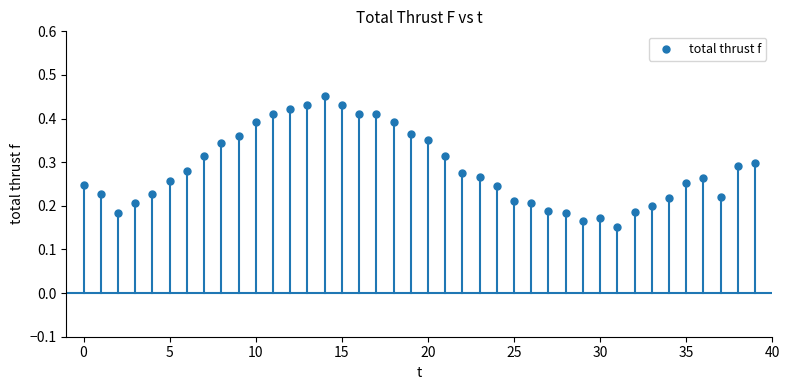

How many points are shown in the scatter plot?

40